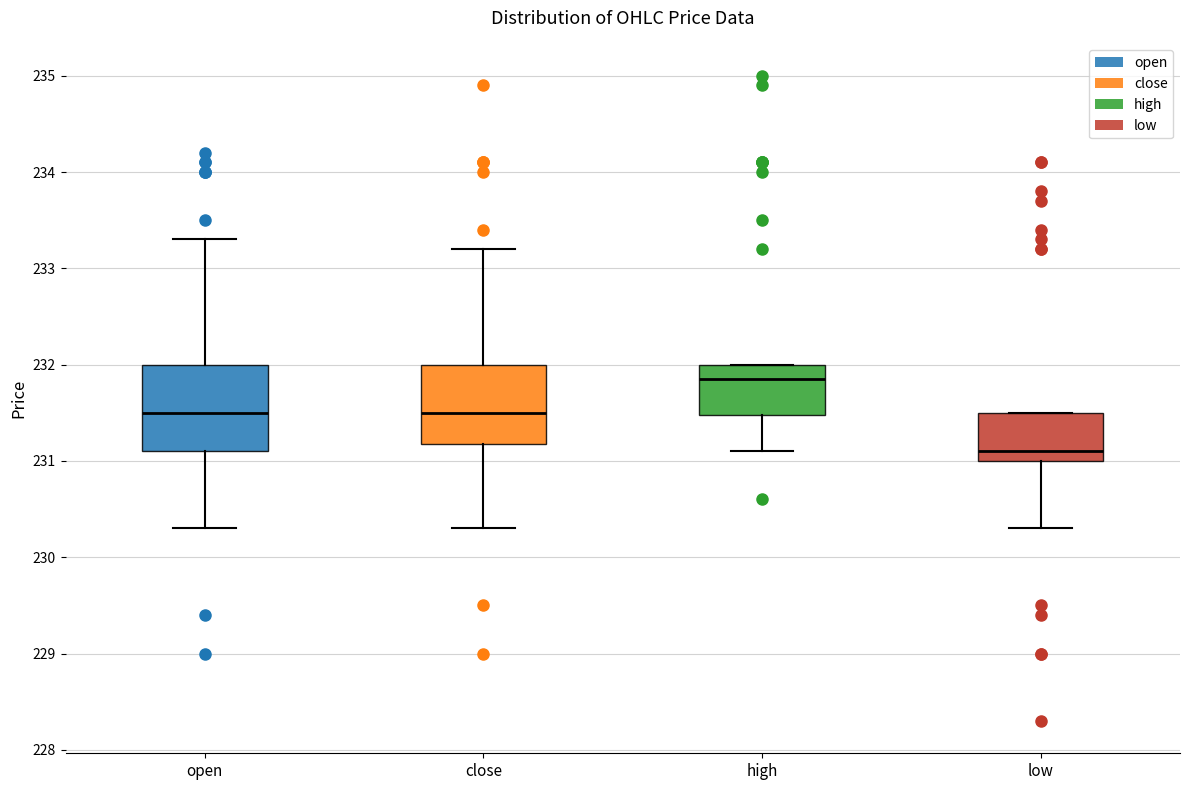

Where does the median line of the box for high sit on the y-axis? The values are not printed on the chart, so give them approximately, as read against the axis.

231.9